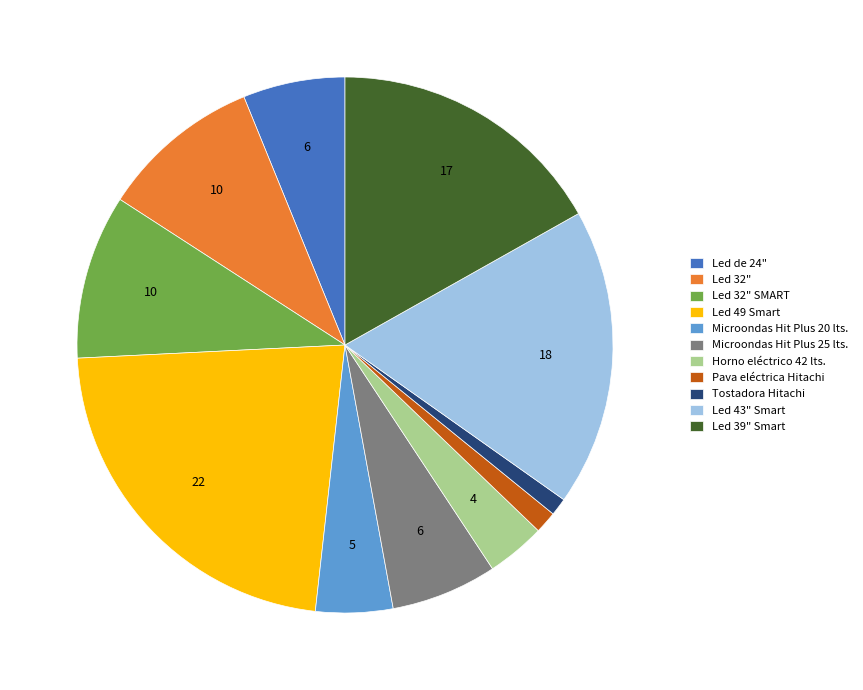

Does Led 32" account for over 50% of the chart?

No